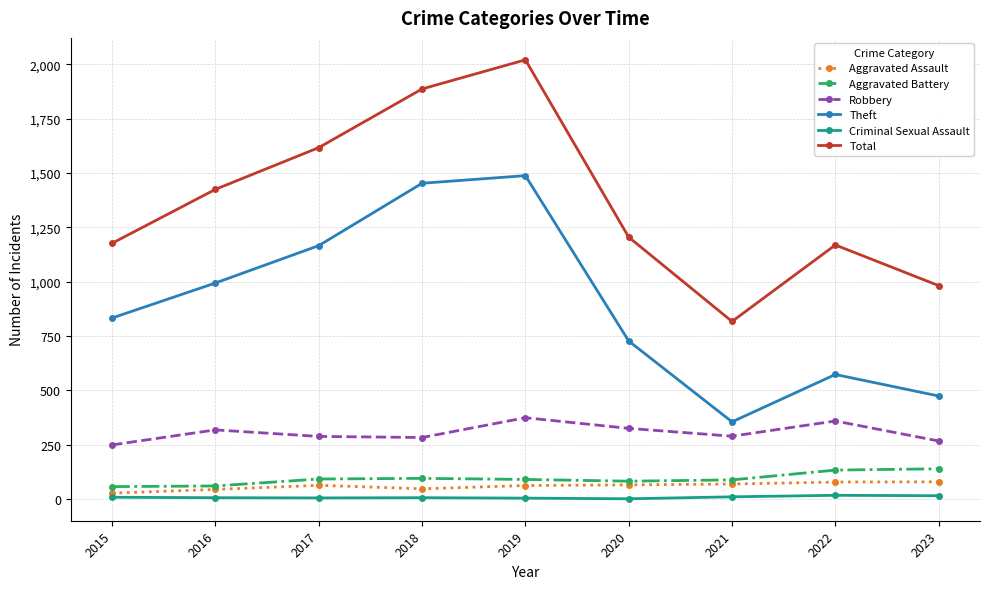

How many categories are shown in the chart?

9